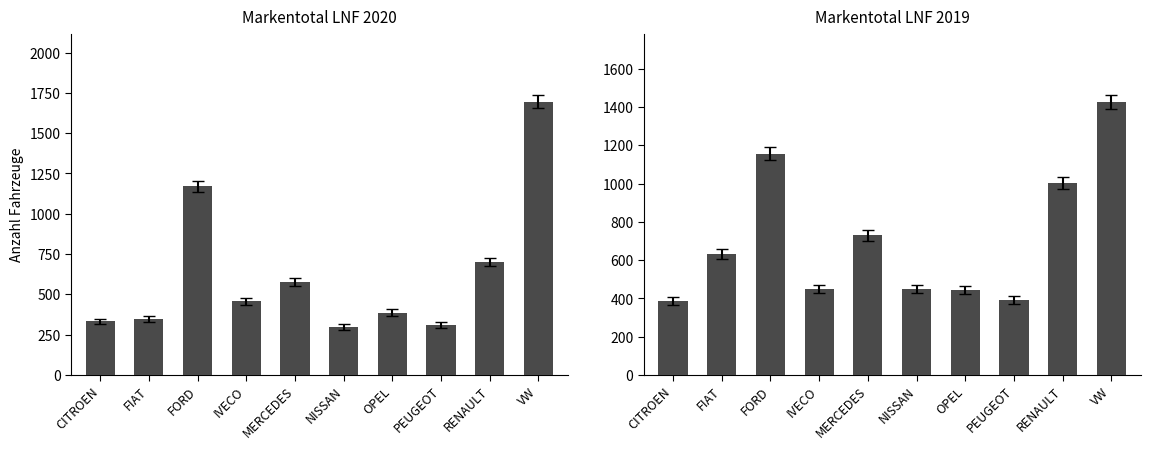

Rank the series at PEUGEOT from lowest to highest value.

Markentotal 2020, Markentotal 2019